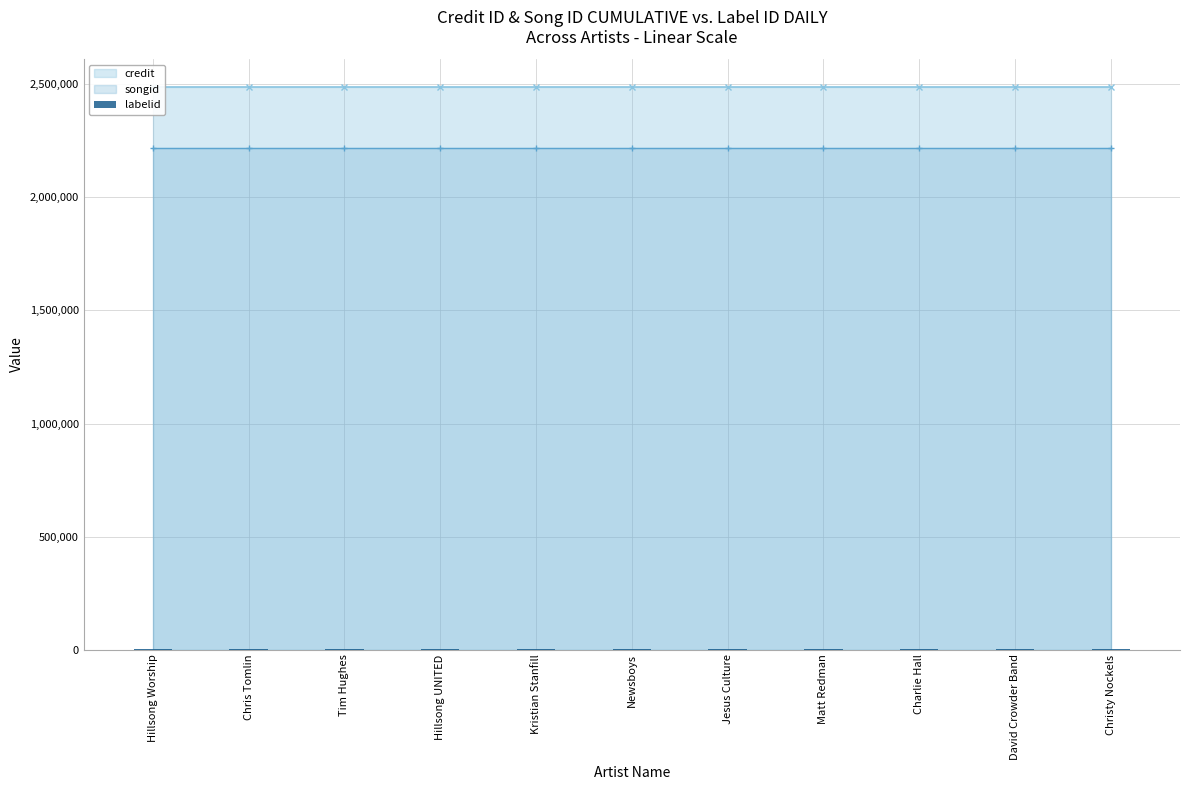

What is the average value of the labelid series?

830